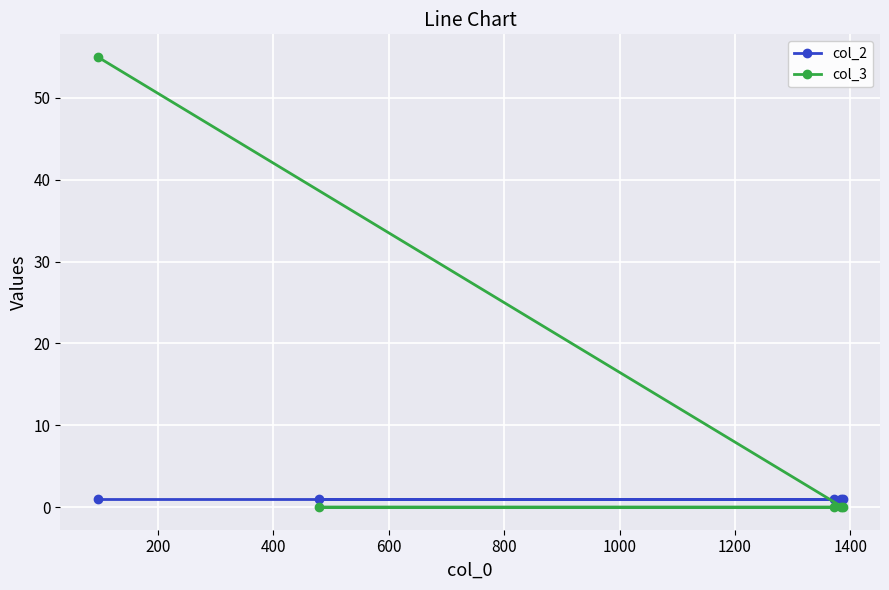

Which series has the largest total across all categories?

col_3